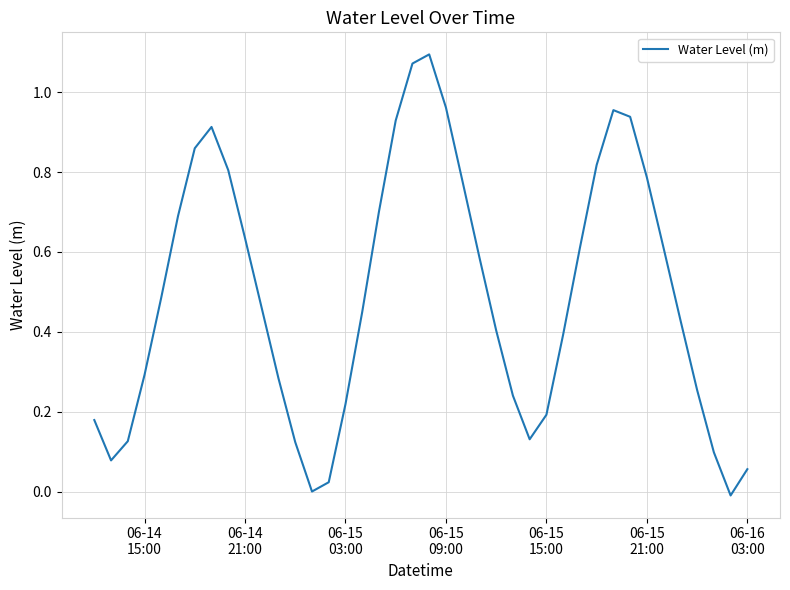

Reading right to left, what are all the values shown in this chart?

0.1	-0.0	0.1	0.3	0.4	0.6	0.8	0.9	1.0	0.8	0.6	0.4	0.2	0.1	0.2	0.4	0.6	0.8	1.0	1.1	1.1	0.9	0.7	0.4	0.2	0.0	0.0	0.1	0.3	0.5	0.6	0.8	0.9	0.9	0.7	0.5	0.3	0.1	0.1	0.2